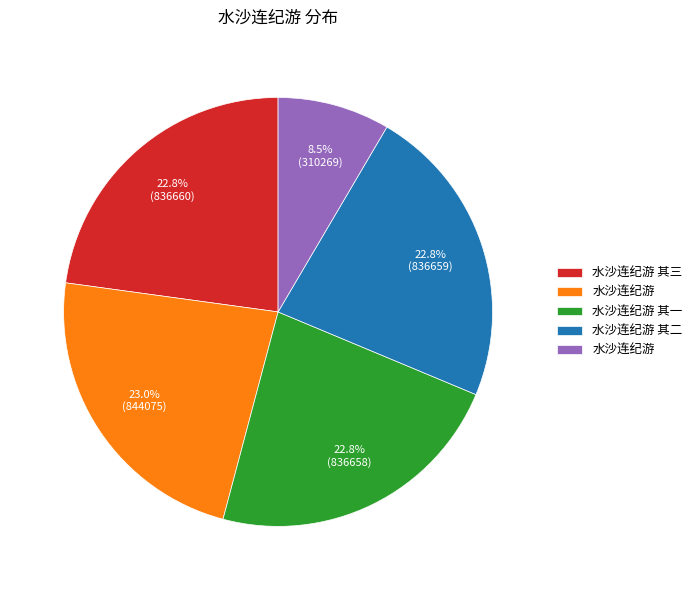

Is there a majority slice in this chart?

No